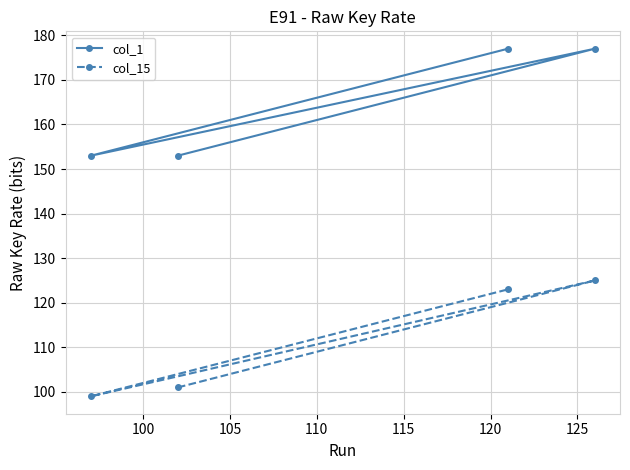

Which series has the largest total across all categories?

col_1